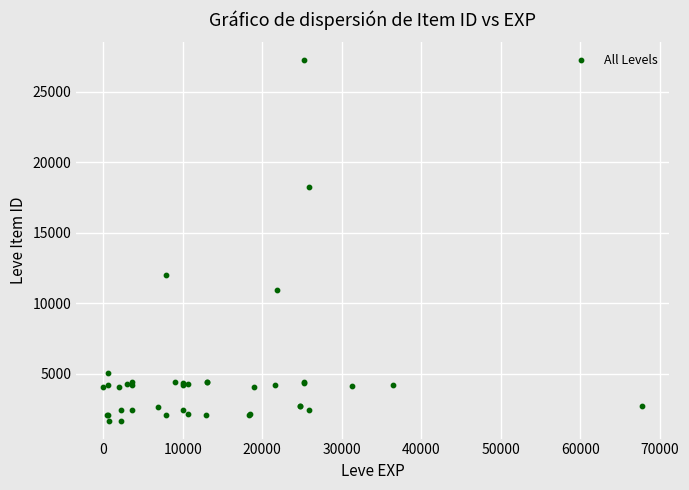

What Y value in the scatter plot is closest to 14448?

12018